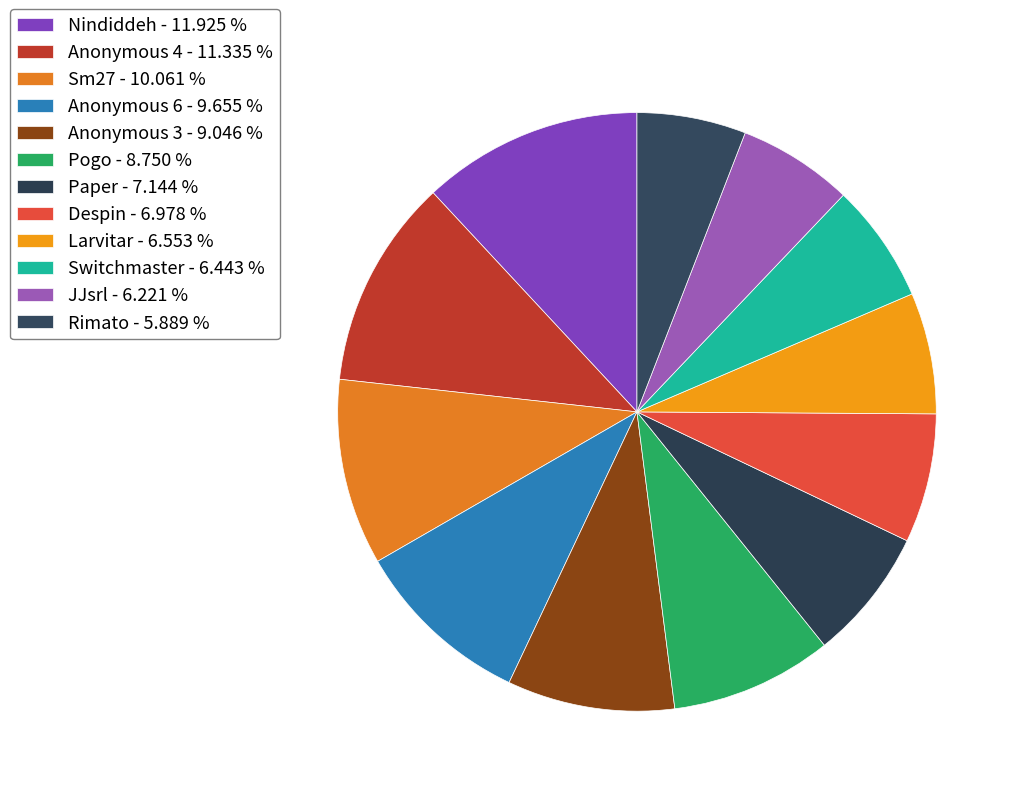

What percentage is the Anonymous 3 slice, to the nearest percent?

9%